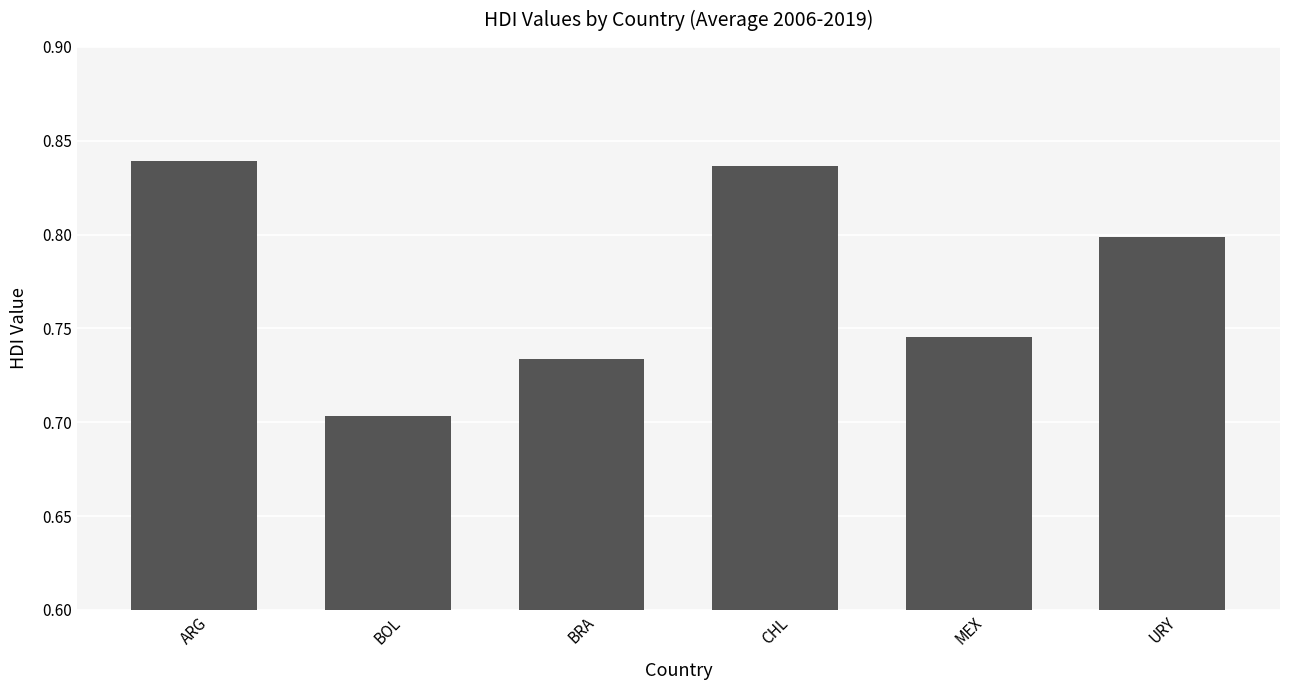

True or false: the data shows 0.5 at ARG.

False